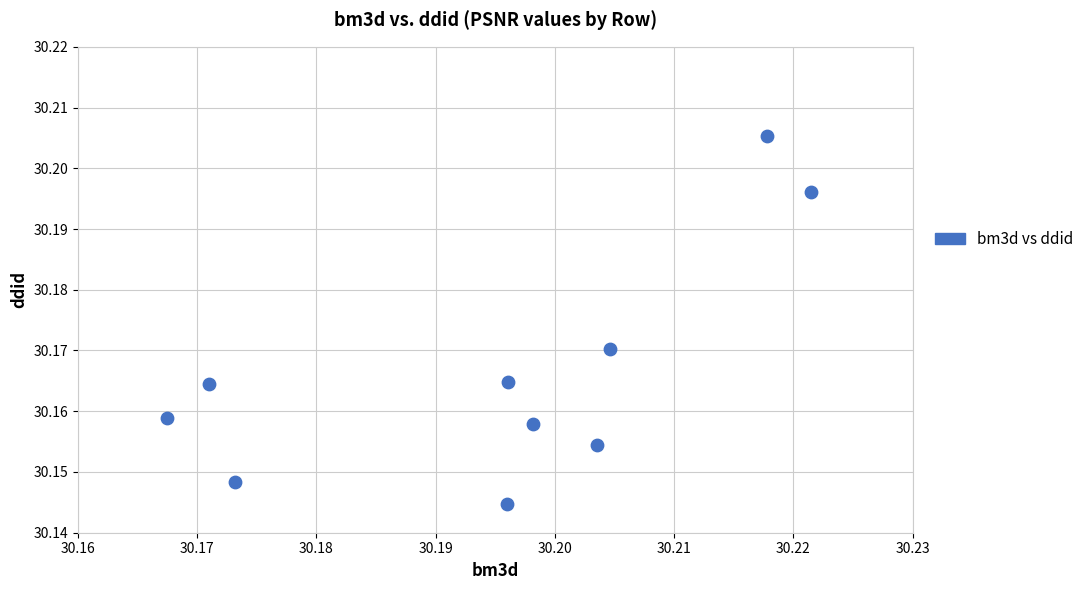

How many data points are displayed?

10